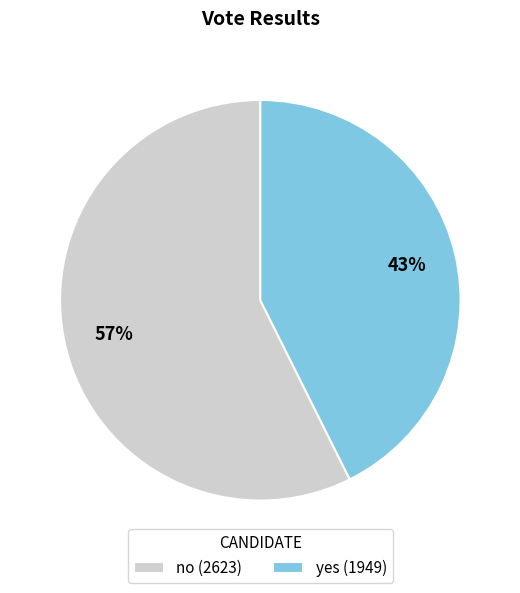

What is the ratio of the value at no to the value at yes?

1.3